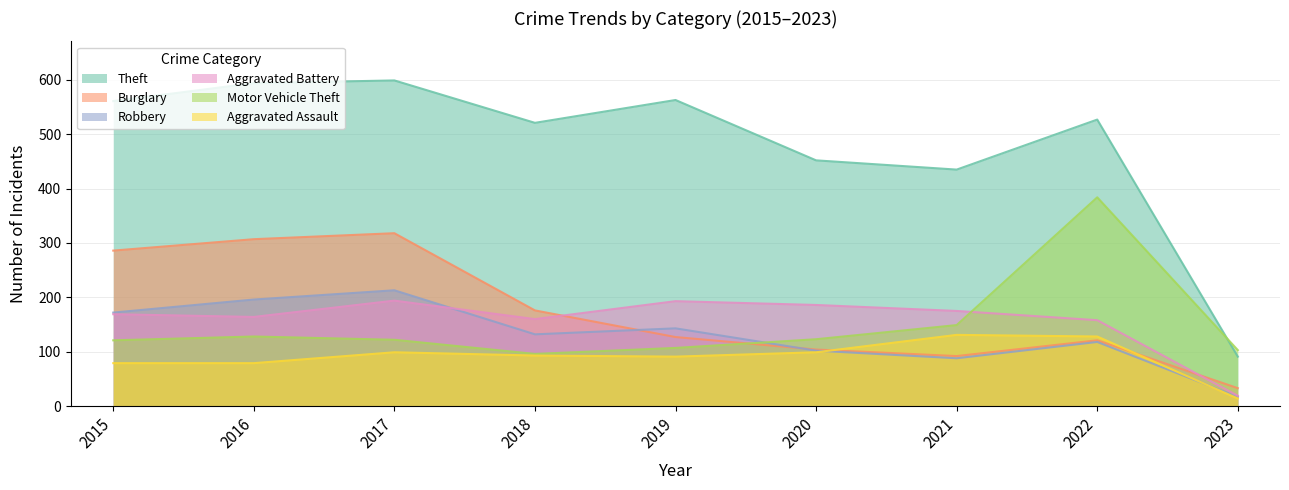

The Robbery series shows 132 at 2018. True or false?

True